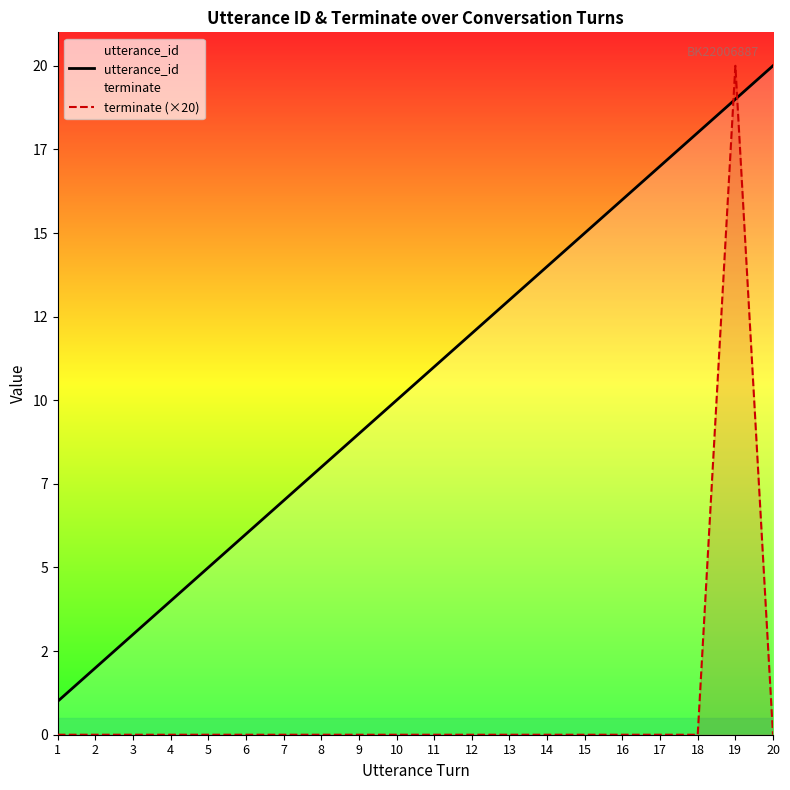

Between 10 and 20, which is larger?

20